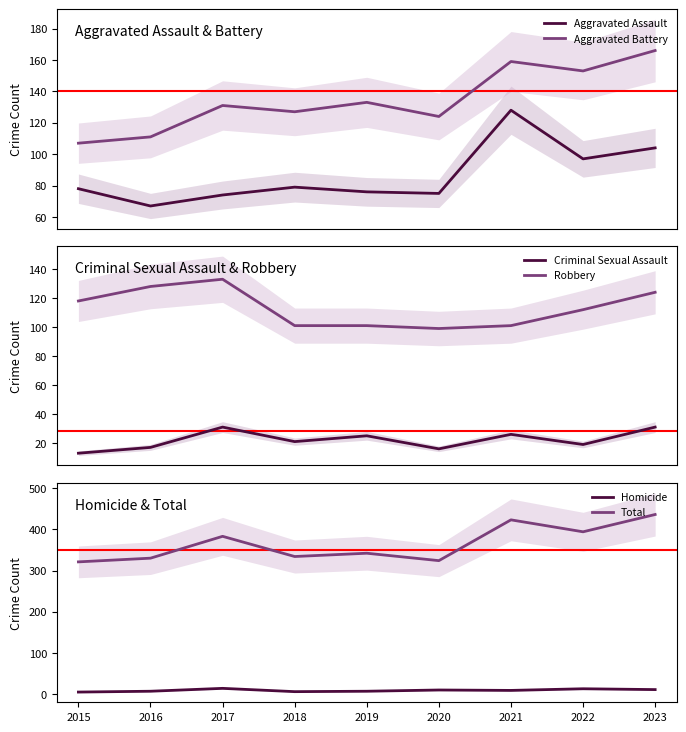

Reading left to right, what are all the values shown in this chart?

Aggravated Assault: 78	67	74	79	76	75	128	97	104
Aggravated Battery: 107	111	131	127	133	124	159	153	166
Criminal Sexual Assault: 13	17	31	21	25	16	26	19	31
Robbery: 118	128	133	101	101	99	101	112	124
Homicide: 5	7	14	6	7	10	9	13	11
Total: 321	330	383	334	342	324	423	394	436